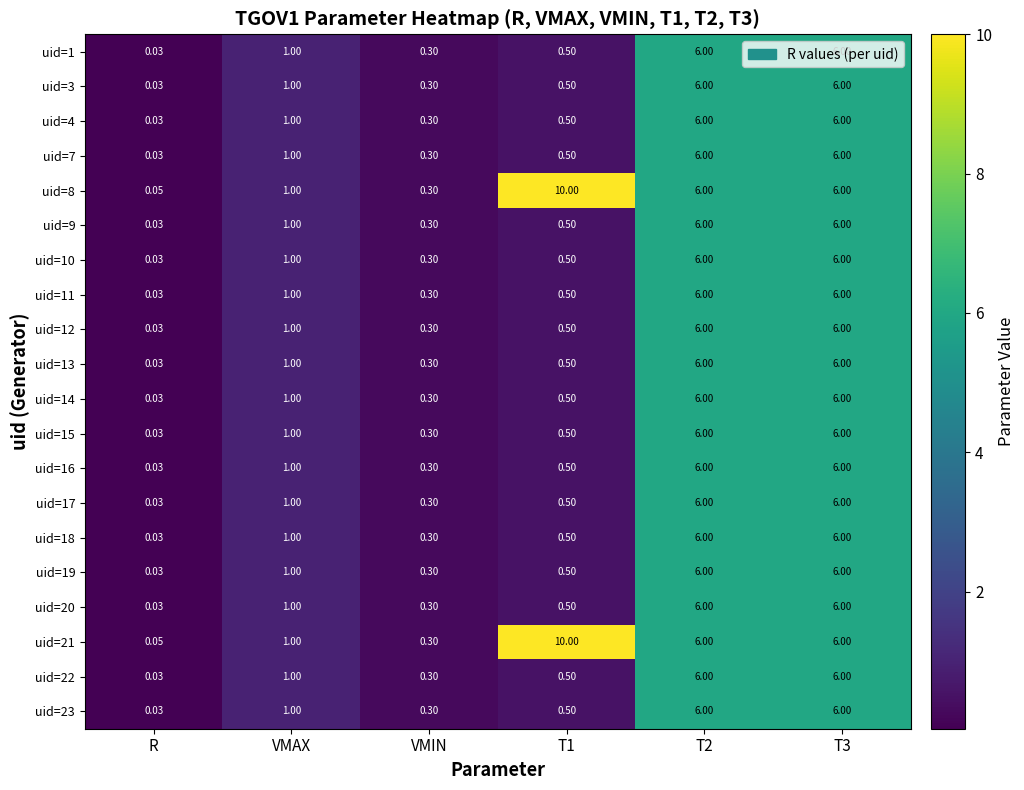

At which label is uid=19 closest to 3?

VMAX